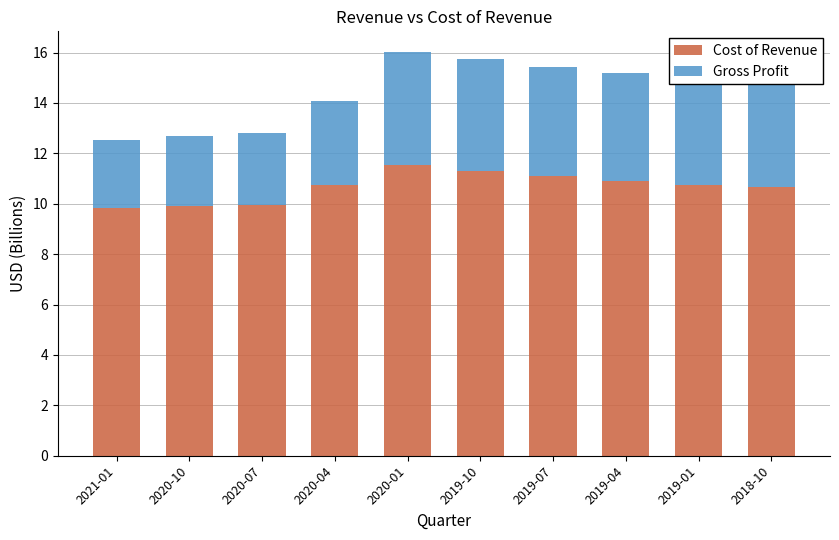

What value does the Cost of Revenue series have at 2019-01?

10.7